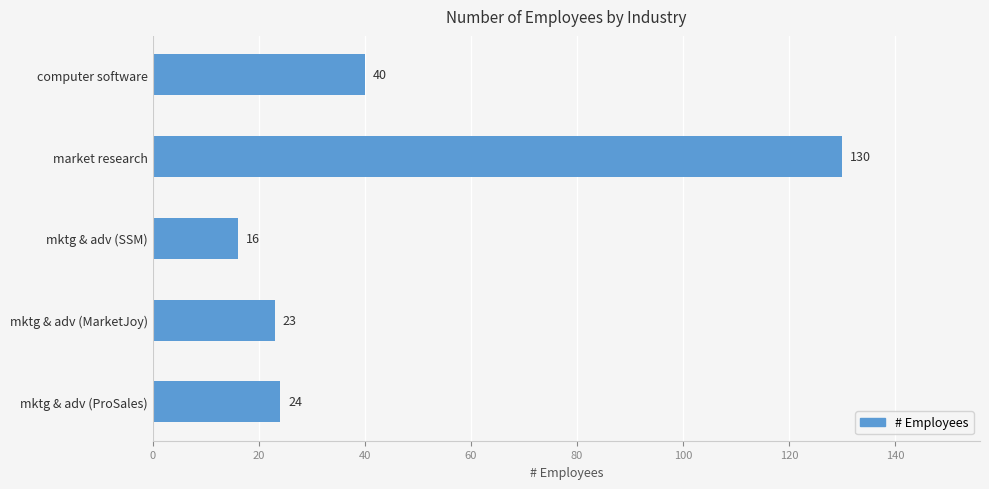

At which category does the chart reach its peak across all series?

market research